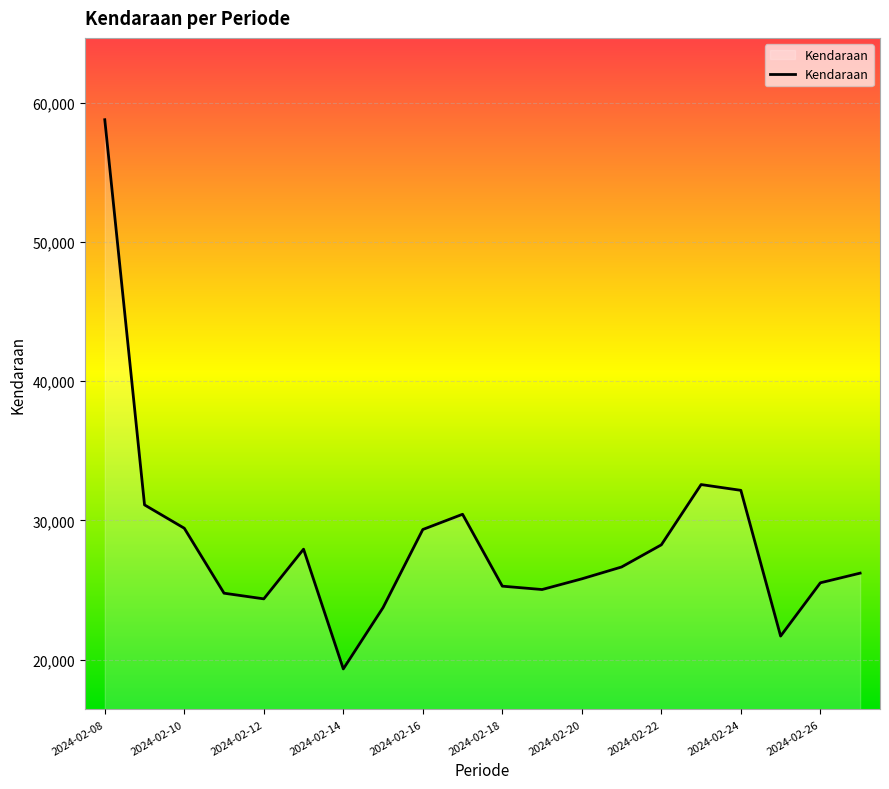

Count the number of categories in the chart.

20